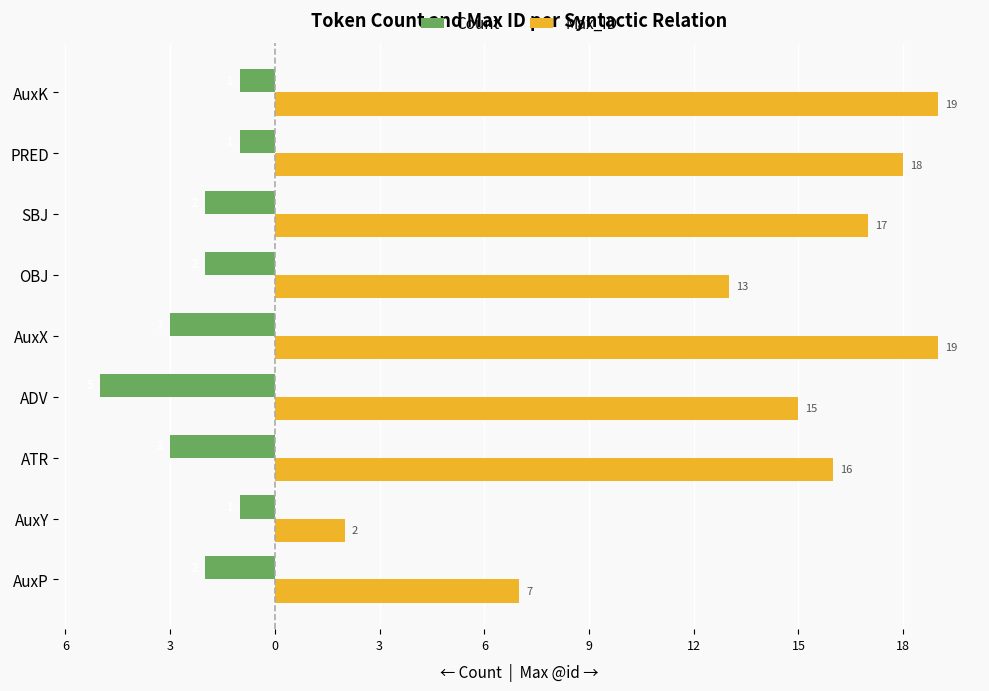

What are all the series names shown in the legend?

Count, Max_ID